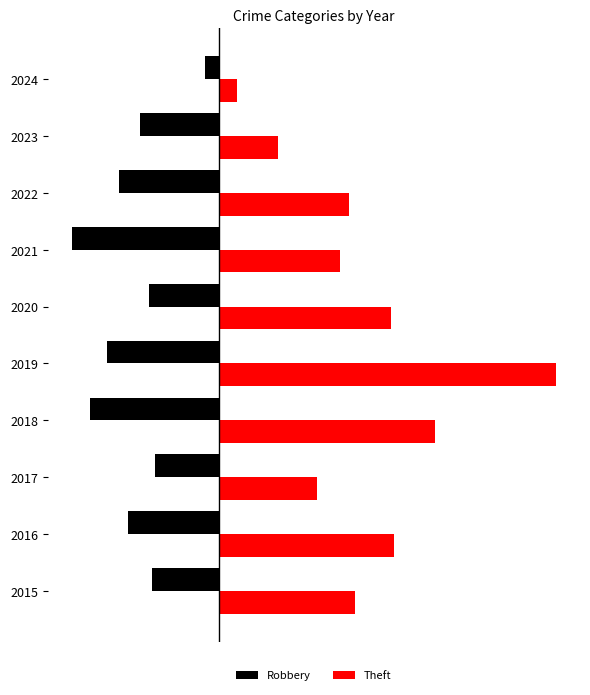

What is the value of the Robbery bar at the 10th from the left?

-5